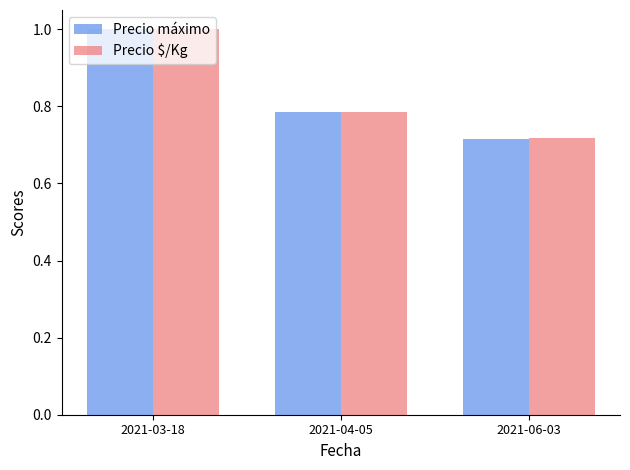

How many data points does each series have?

3